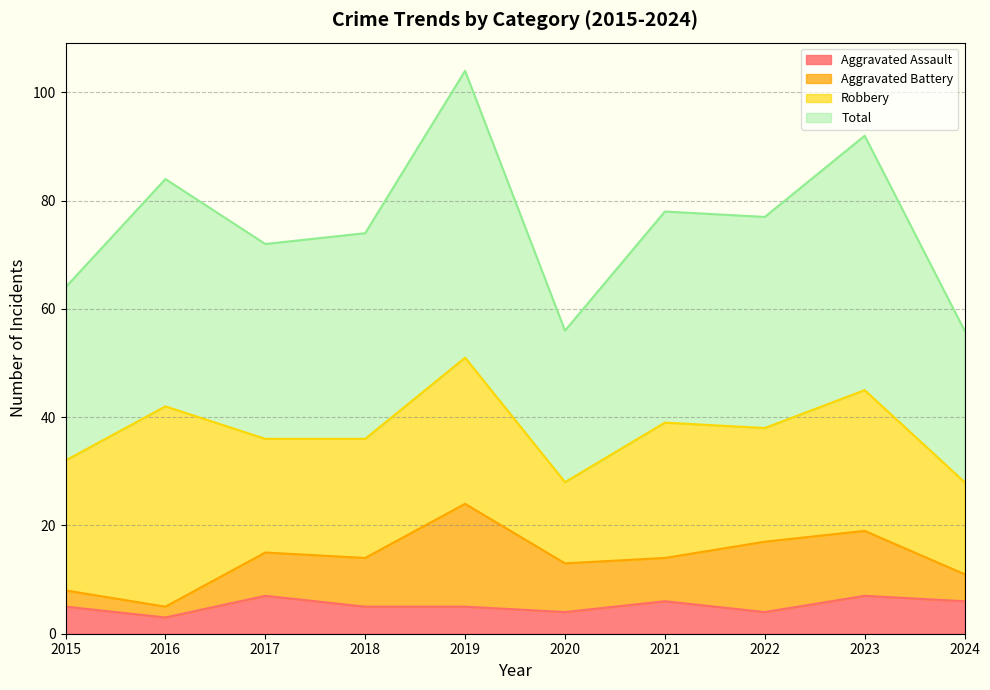

How many values in the Total series exceed 77?

4